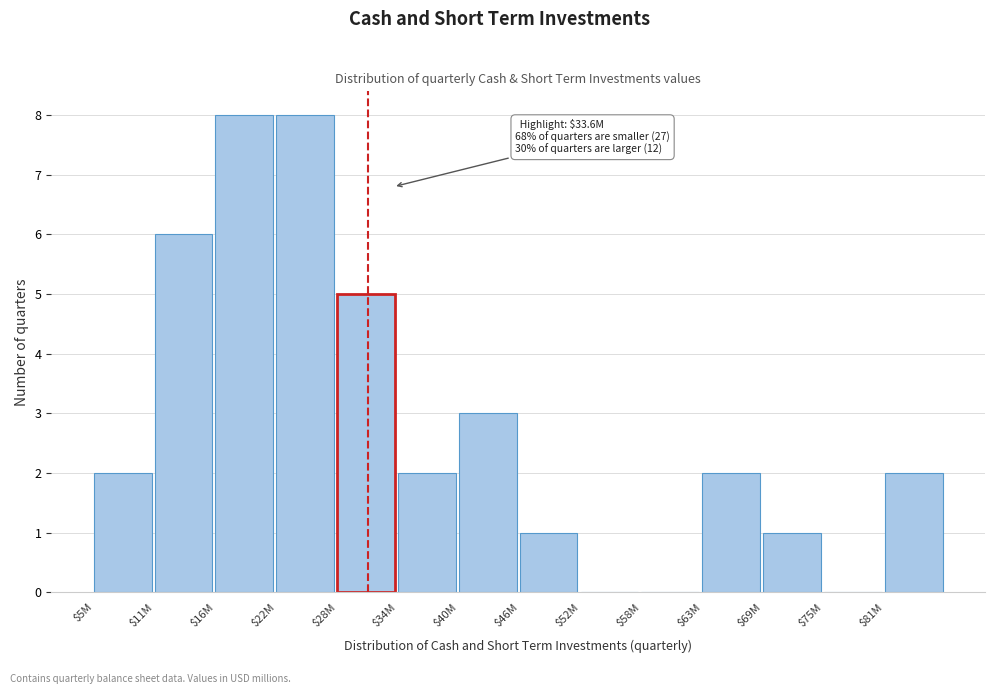

The value at $52M is 0. True or false?

True